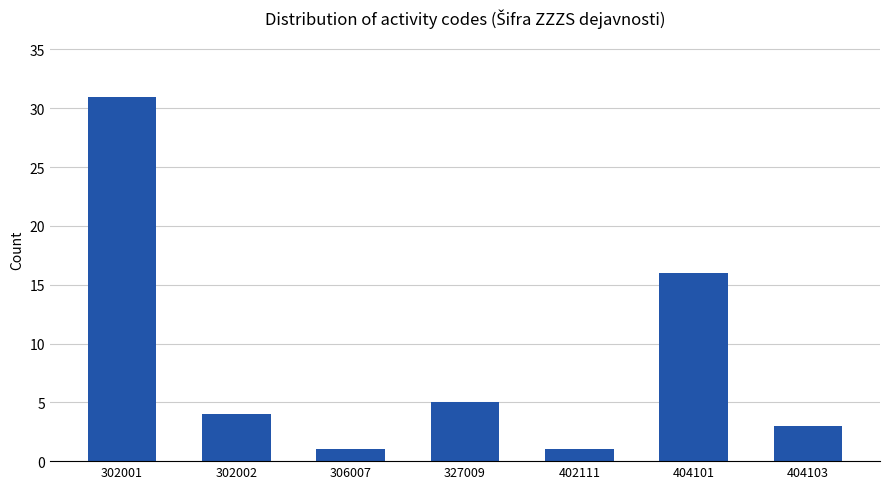

The value at 404101 is 9. True or false?

False